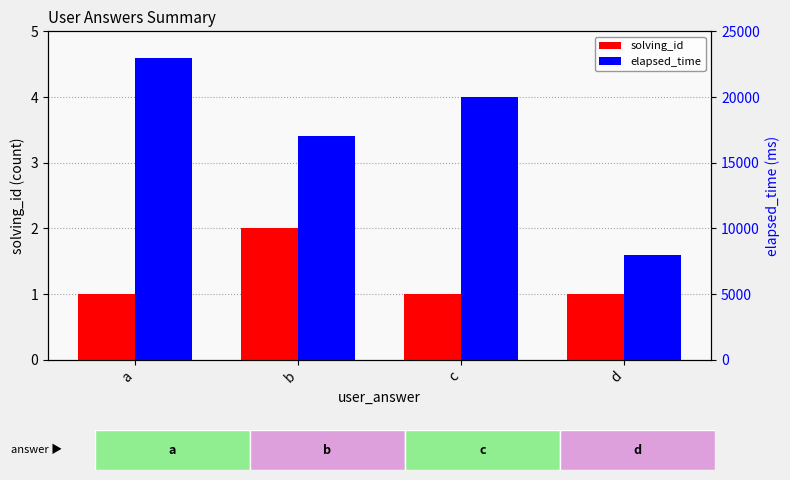

How many categories are shown in the chart?

4